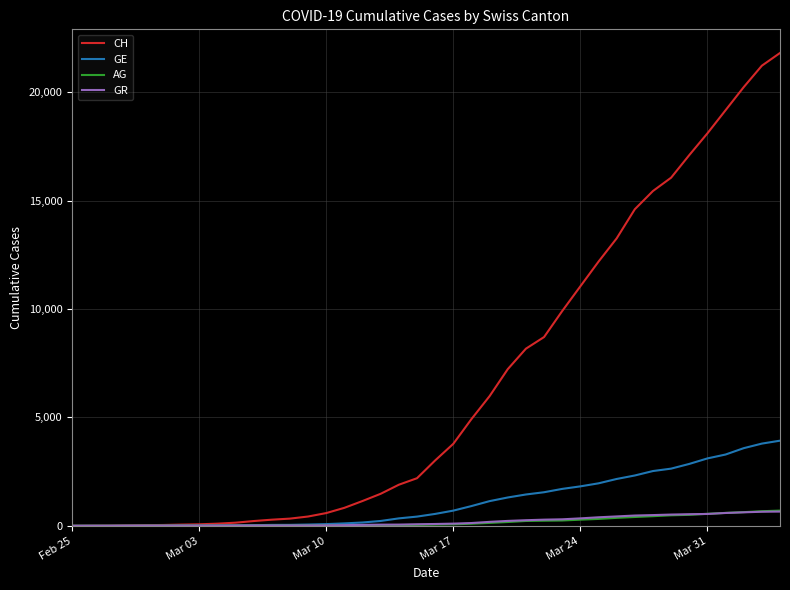

Which series has the largest total across all categories?

CH